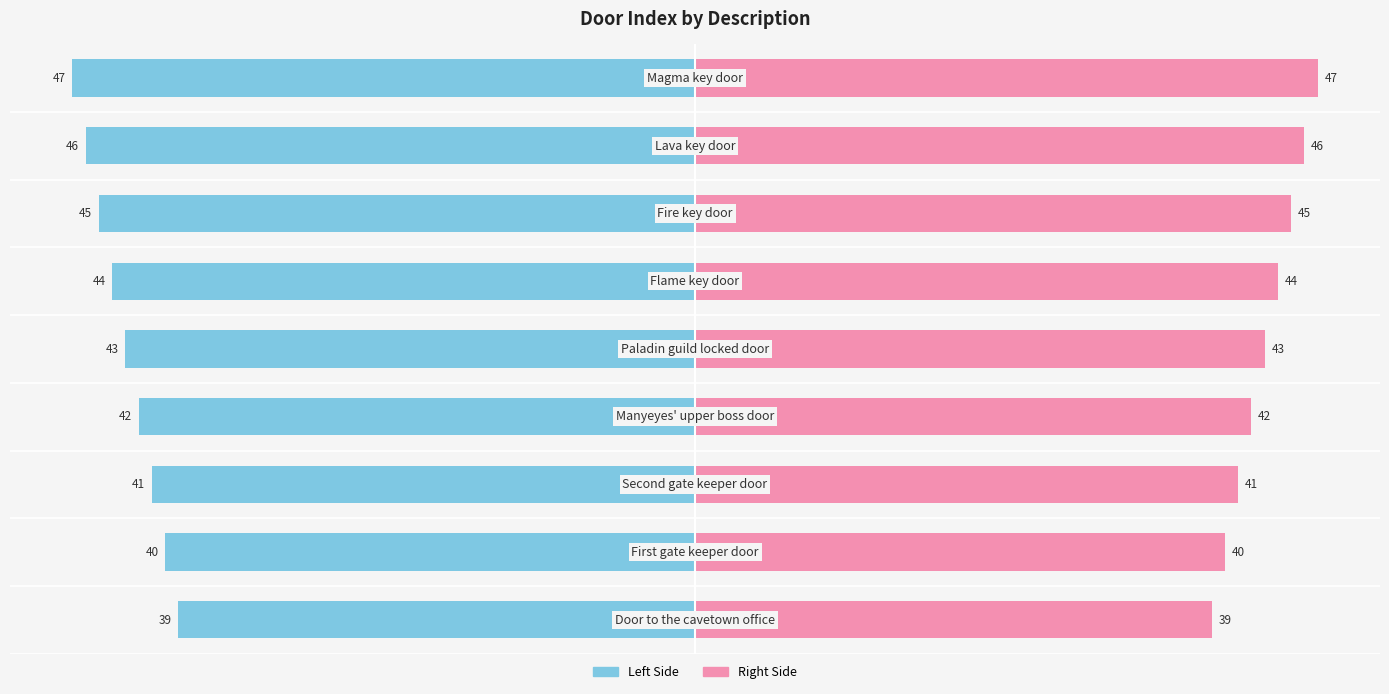

Rank the series by their maximum value, from lowest to highest.

DoorIndex (Left), DoorIndex (Right)